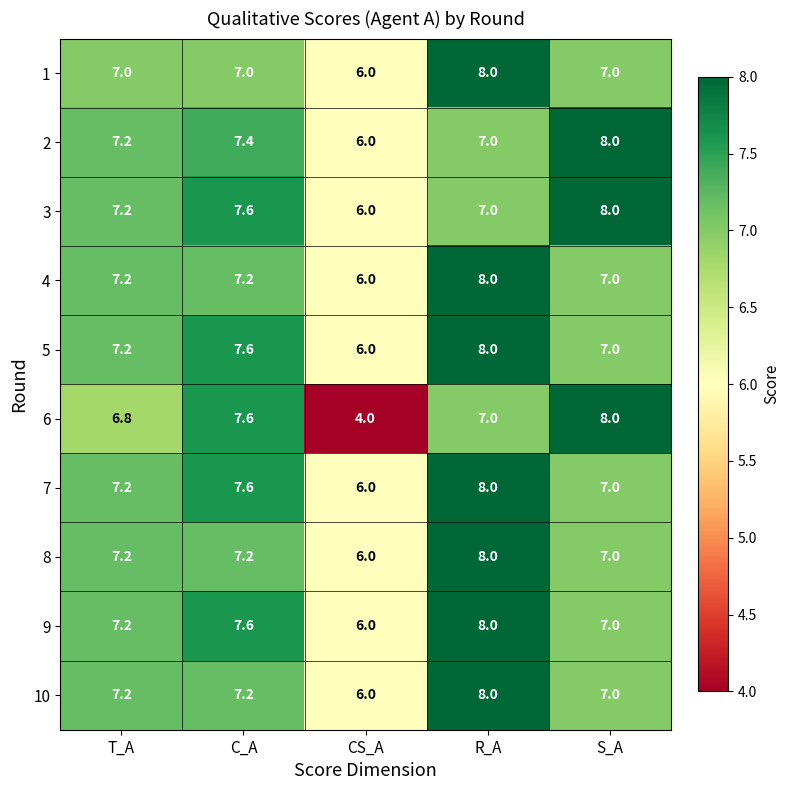

Which series has the largest range (max minus min)?

6